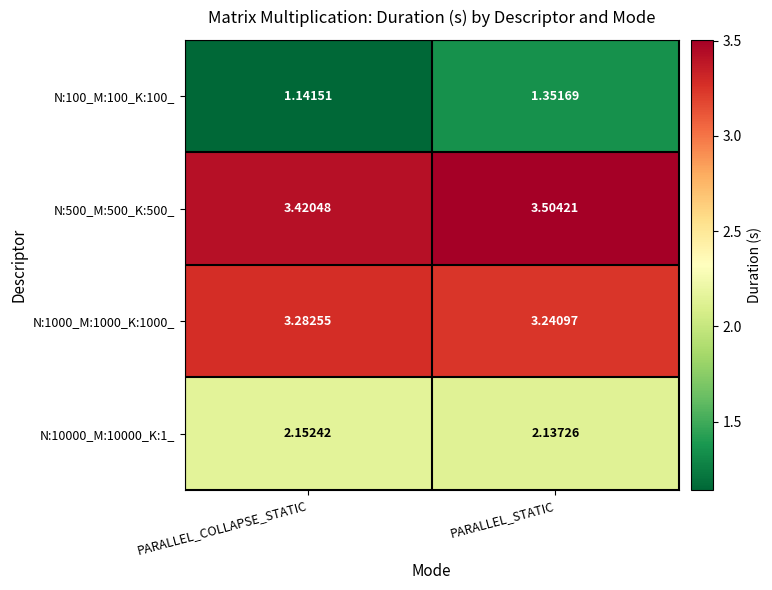

At PARALLEL_COLLAPSE_STATIC, list the series in order from largest to smallest.

N:500_M:500_K:500_, N:1000_M:1000_K:1000_, N:10000_M:10000_K:1_, N:100_M:100_K:100_